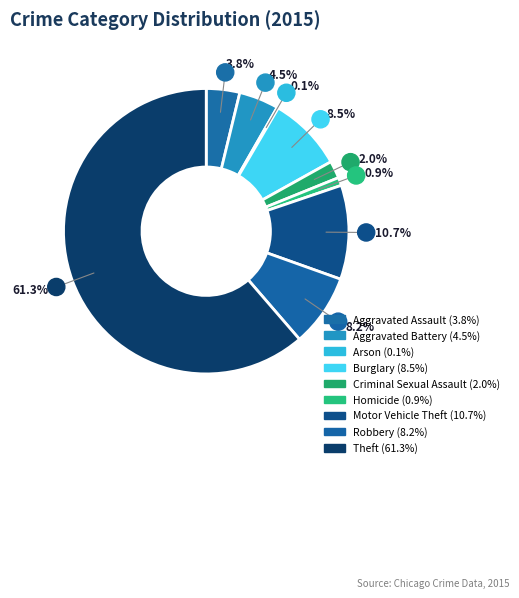

Combined, what portion of the pie is Theft and Motor Vehicle Theft?

72.0%